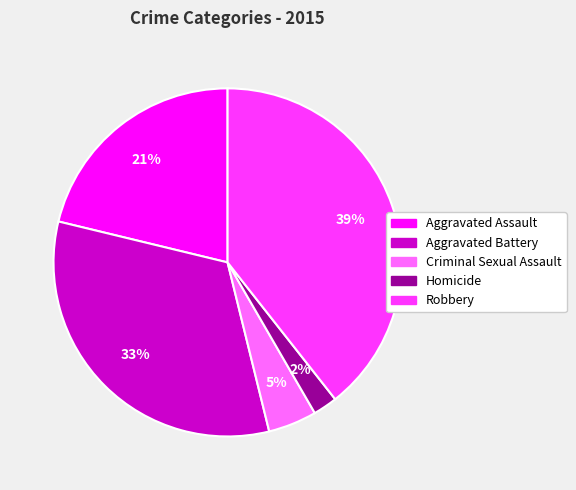

Count the number of slices in the pie.

5